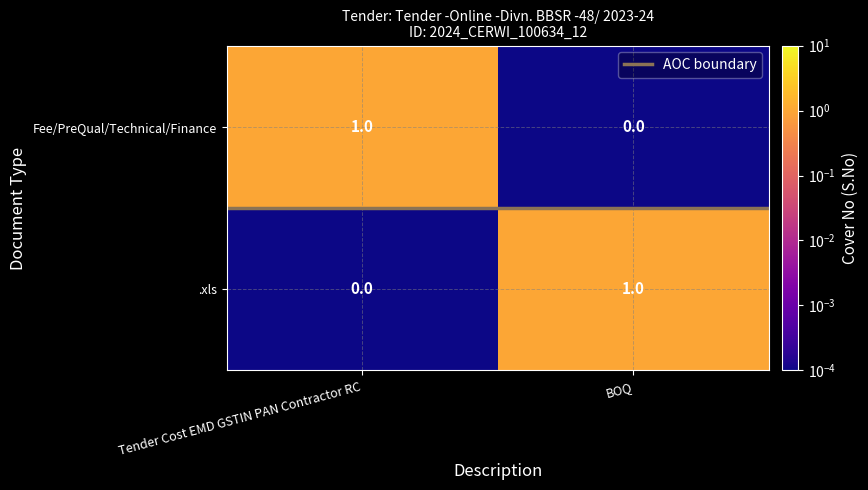

Is it true that .xls equals 0 at Tender Cost EMD GSTIN PAN Contractor RC?

True